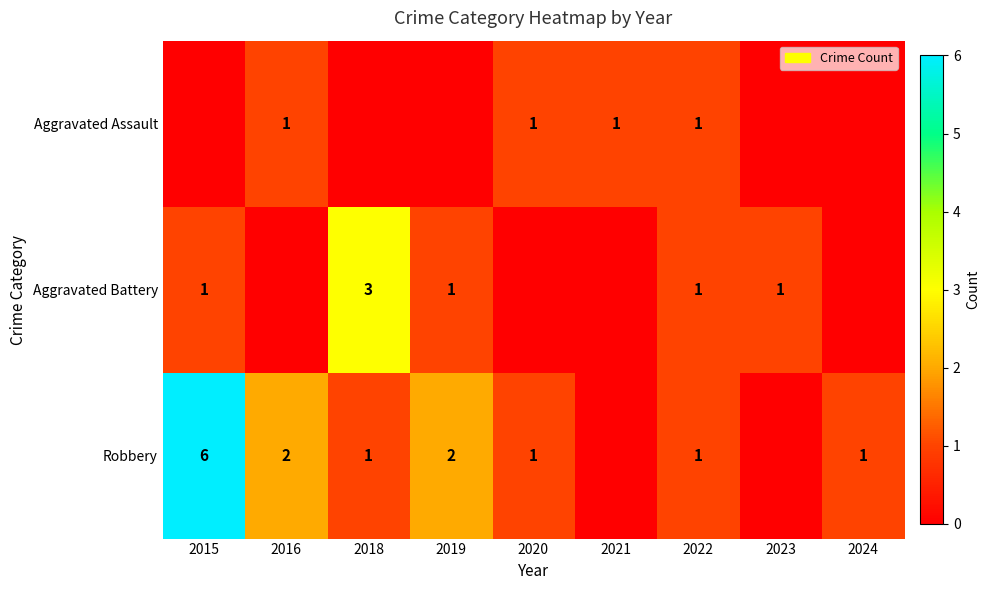

True or false: Robbery has a value of 3 at 2019.

False